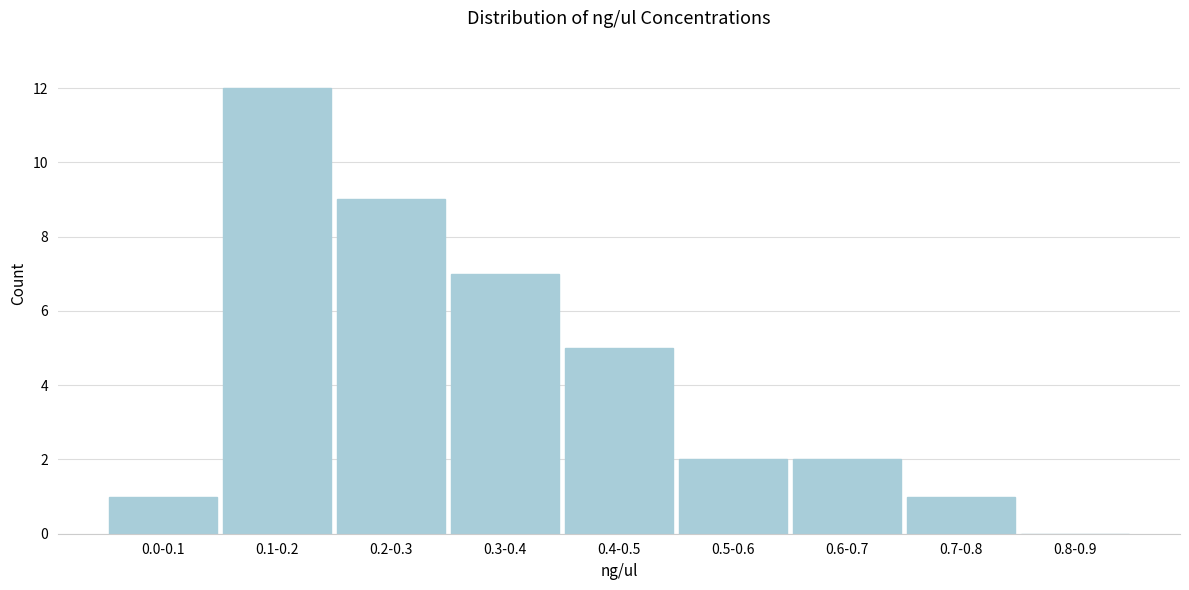

Reading right to left, extract all data points from this chart.

0.8-0.9=0	0.7-0.8=1	0.6-0.7=2	0.5-0.6=2	0.4-0.5=5	0.3-0.4=7	0.2-0.3=9	0.1-0.2=12	0.0-0.1=1